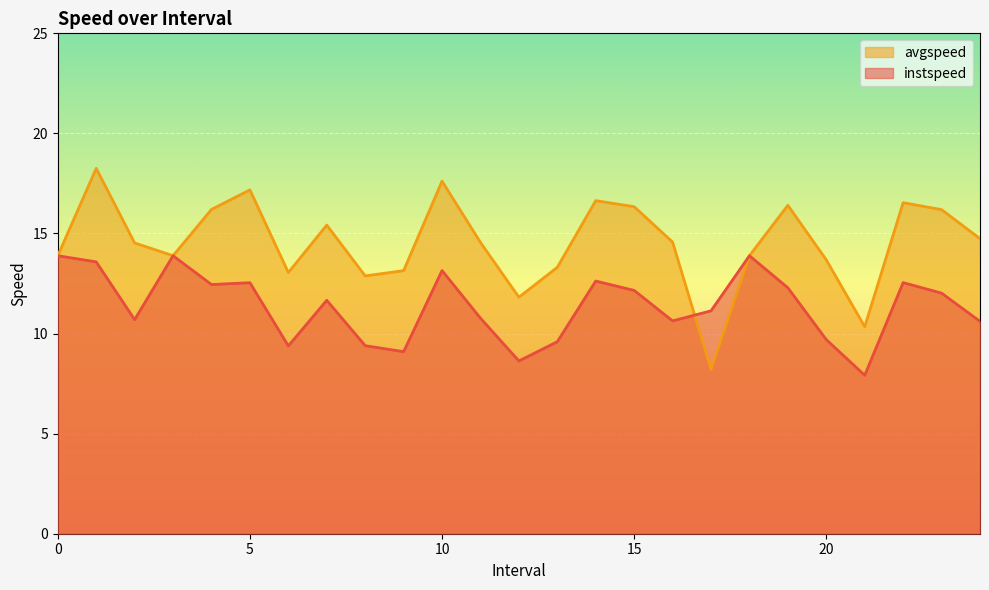

What is the greatest value displayed?

18.3